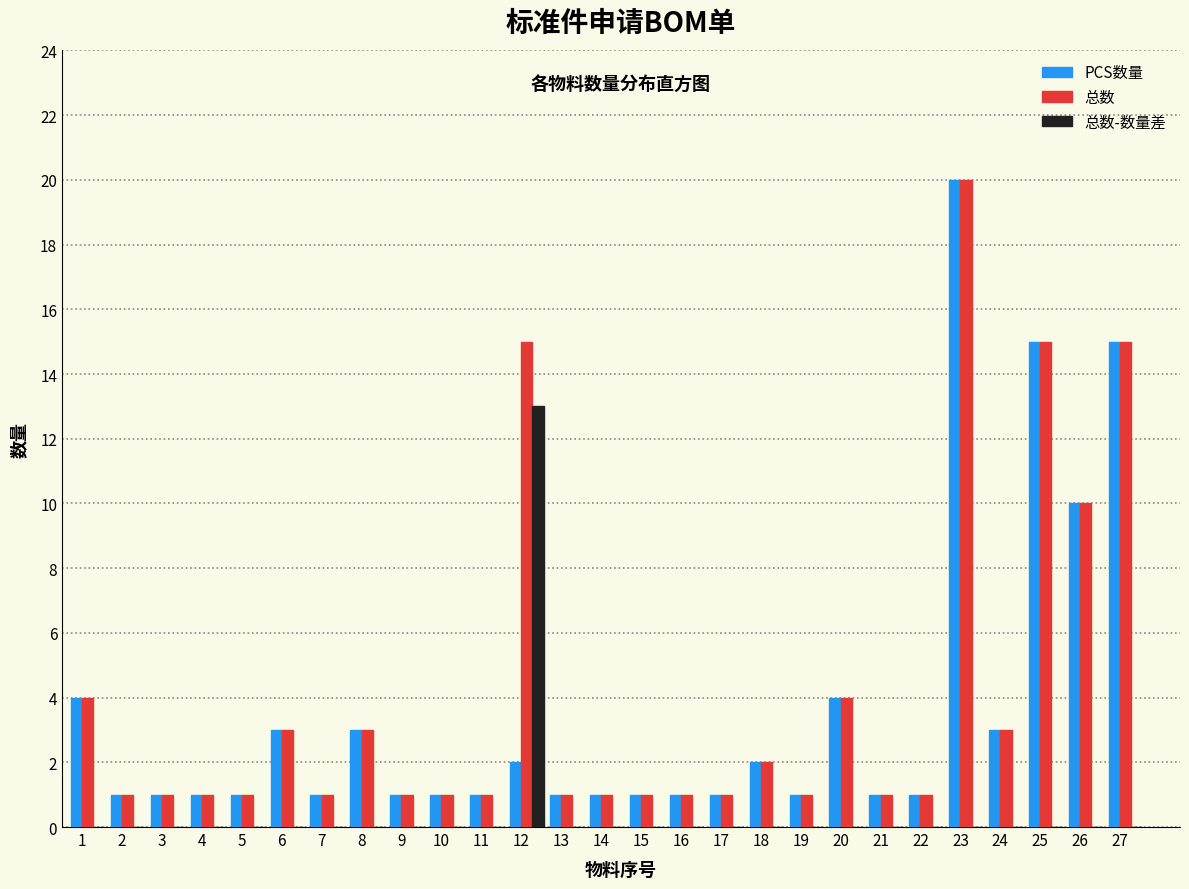

At which label does 总数 reach its peak?

23